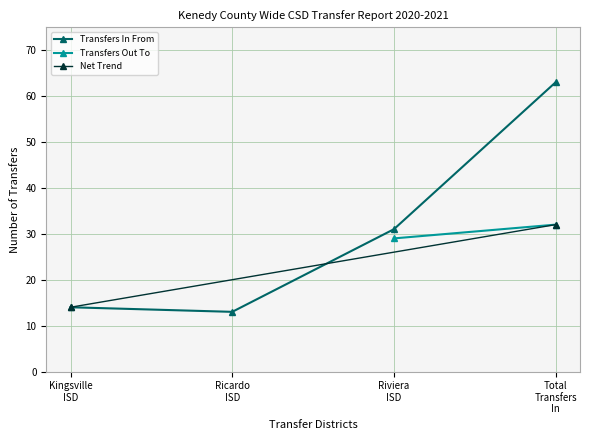

What is the sum of the values at Riviera
ISD and Ricardo
ISD?

44